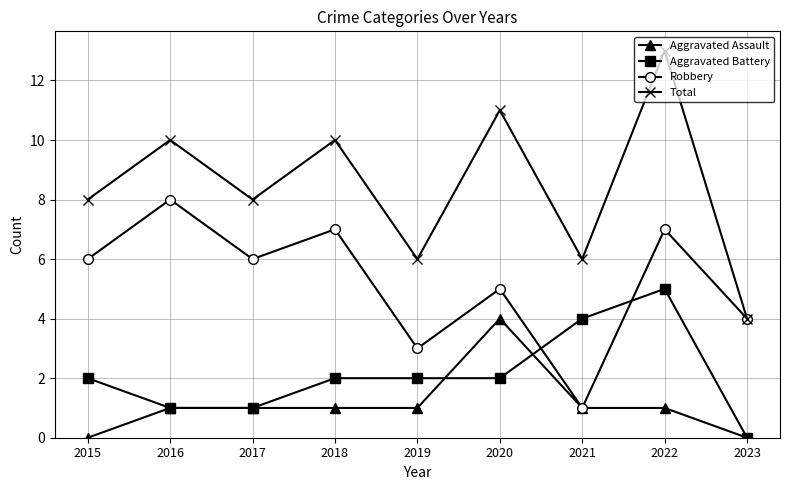

Reading left to right, list all the values displayed in this chart.

Aggravated Assault: 2015=0	2016=1	2017=1	2018=1	2019=1	2020=4	2021=1	2022=1	2023=0
Aggravated Battery: 2015=2	2016=1	2017=1	2018=2	2019=2	2020=2	2021=4	2022=5	2023=0
Robbery: 2015=6	2016=8	2017=6	2018=7	2019=3	2020=5	2021=1	2022=7	2023=4
Total: 2015=8	2016=10	2017=8	2018=10	2019=6	2020=11	2021=6	2022=13	2023=4